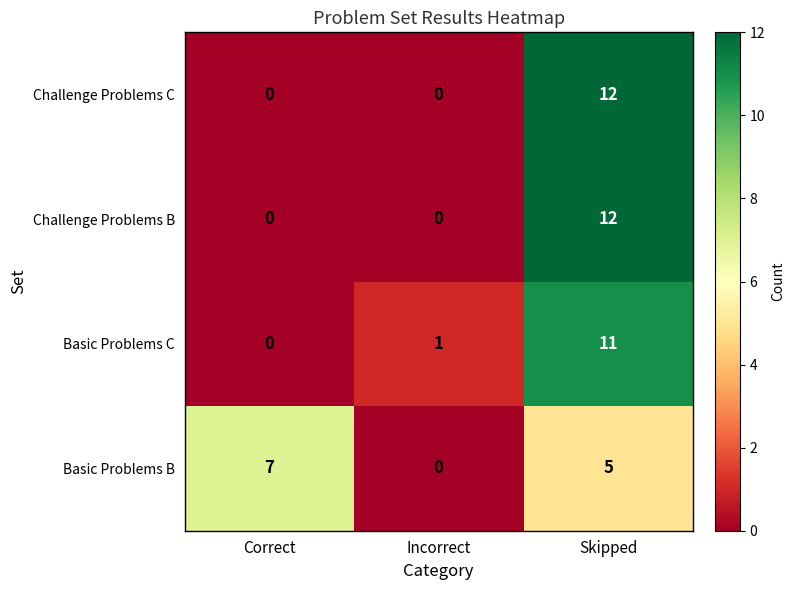

What is the spread (max minus min) of values at Incorrect?

1